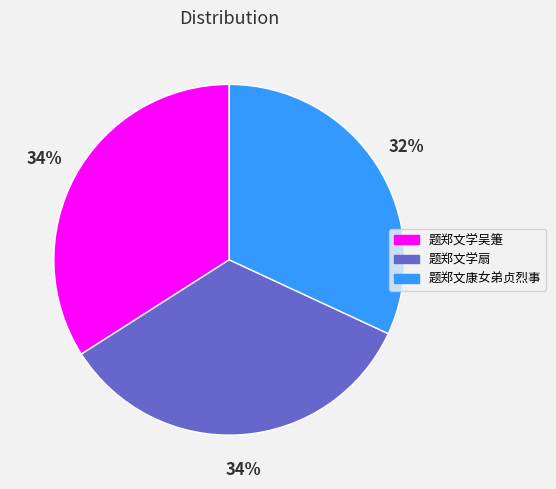

What percentage is the 题郑文学扇 slice, to the nearest percent?

34%